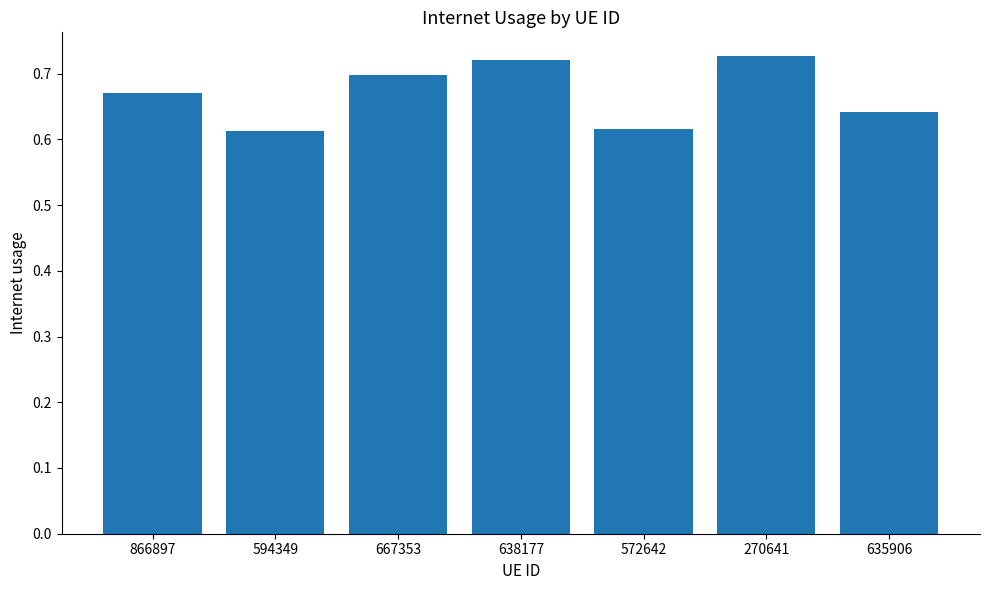

How many distinct data groups are displayed?

1